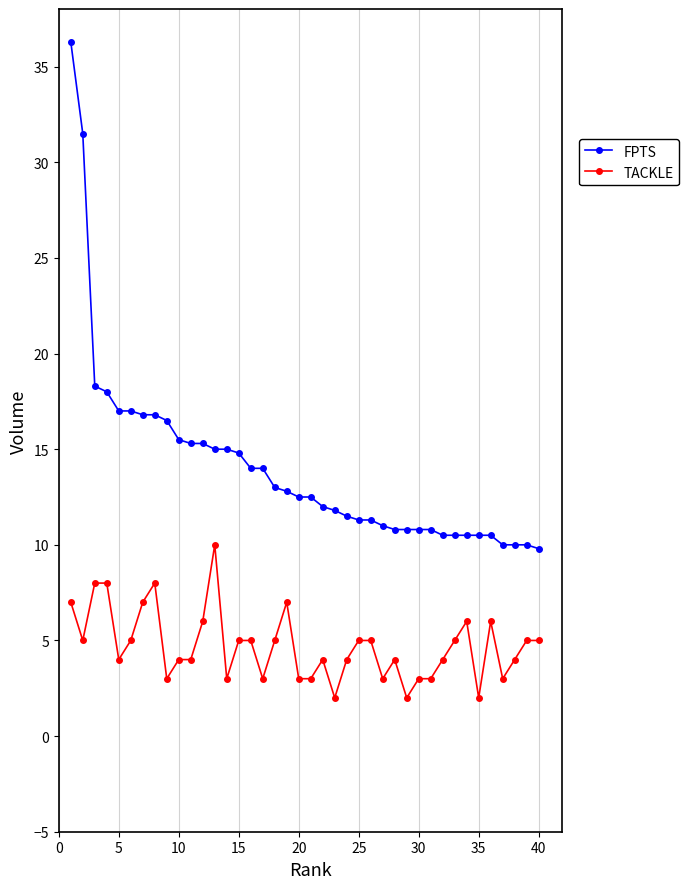

True or false: FPTS and TACKLE cross at least once.

False